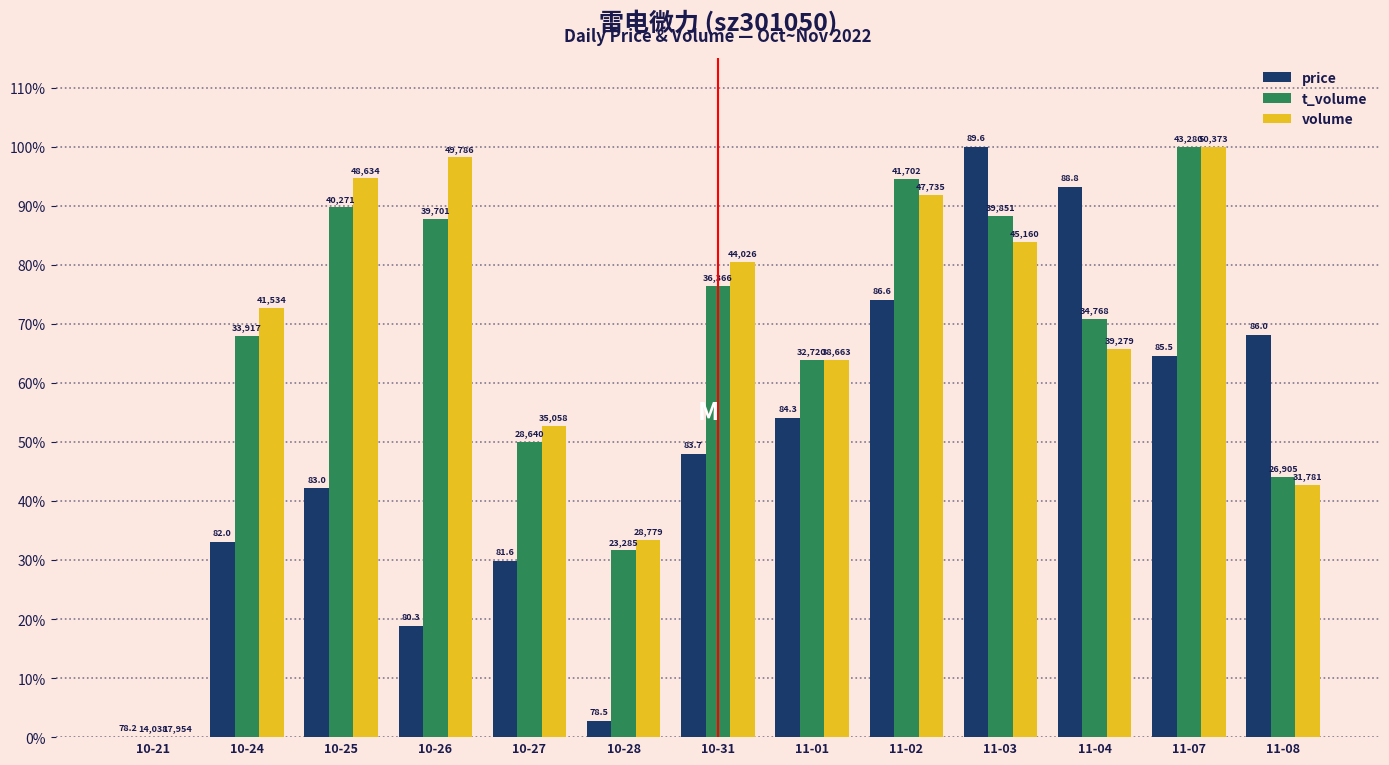

Does the chart contain stacked bars?

No